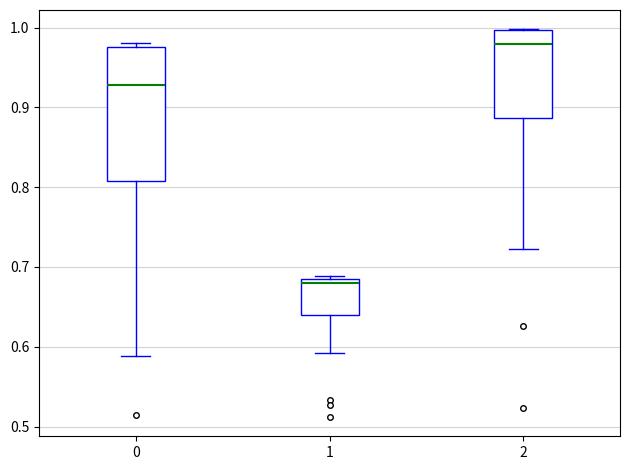

Comparing the boxes themselves (not the whiskers), which one is the tallest?

0